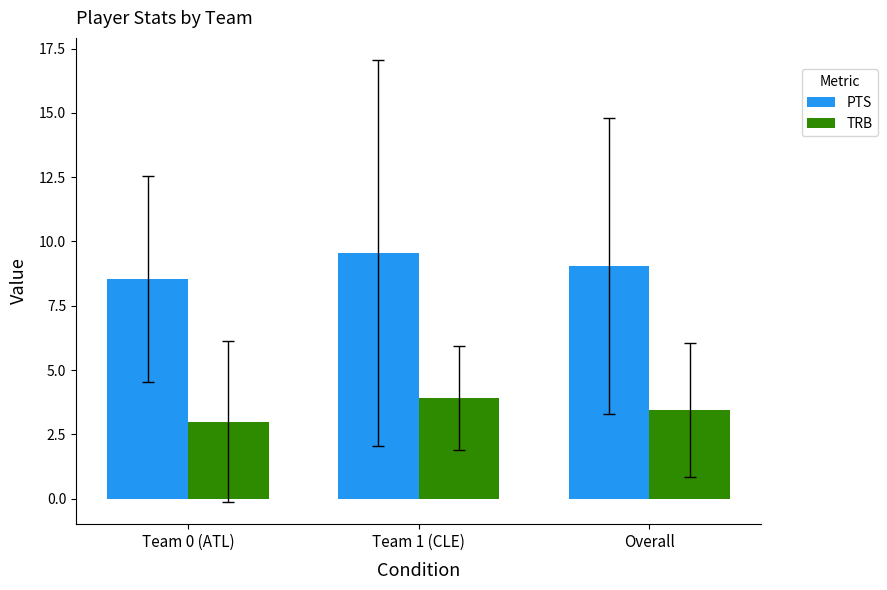

Is it true that TRB equals 1.3 at Overall?

False